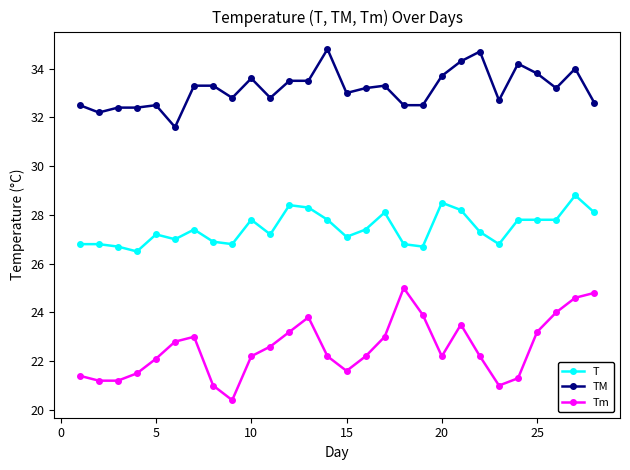

True or false: T has more than 1 points higher than both neighbors.

True